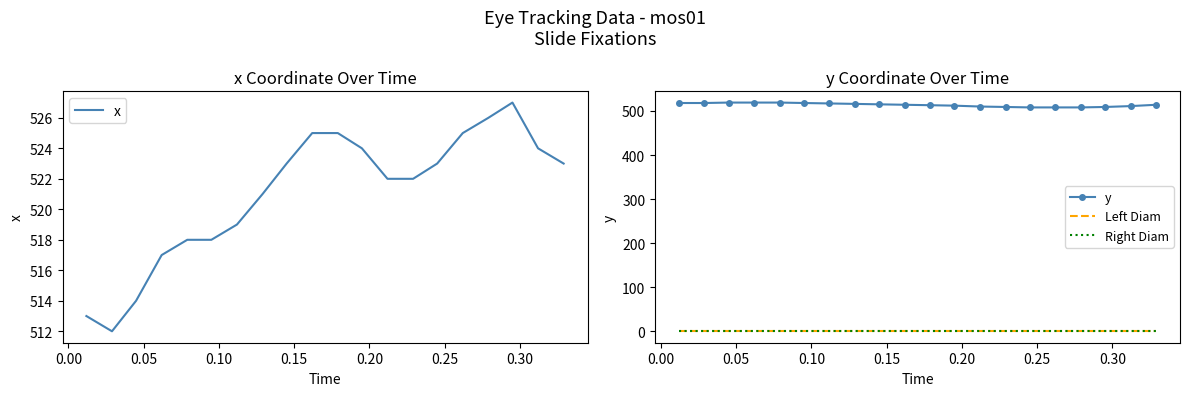

What is the sum of all y values?

10275